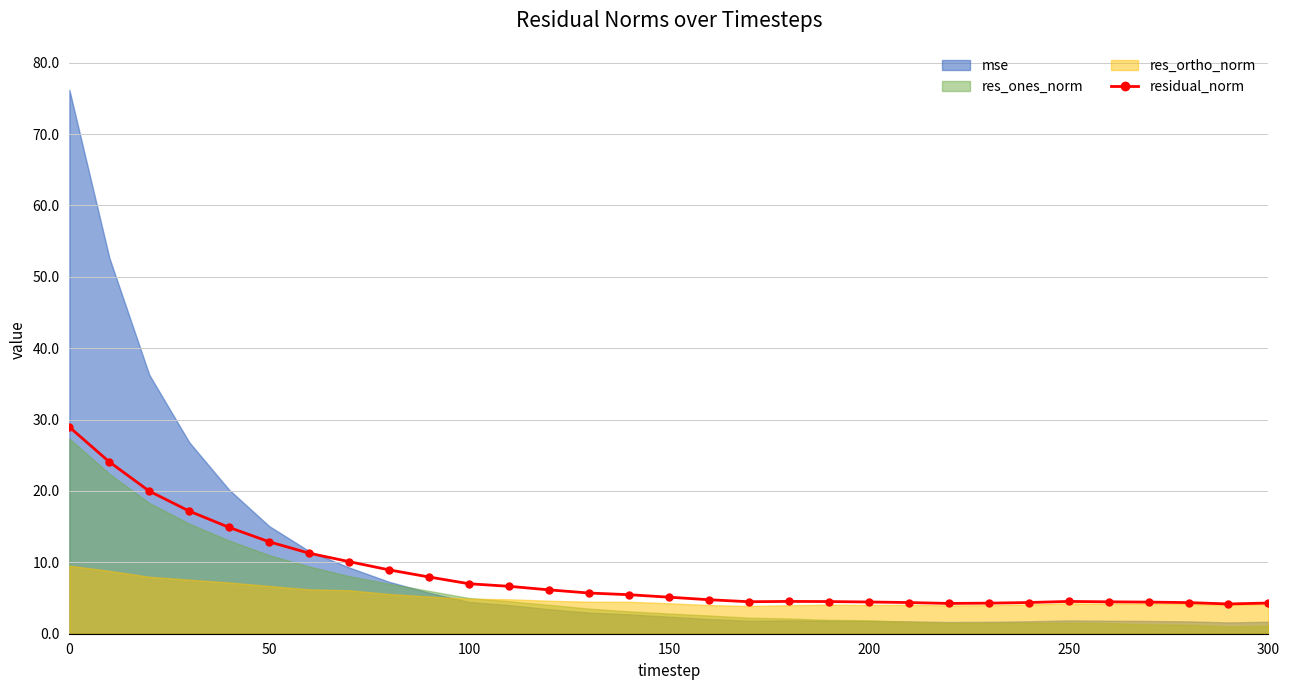

How many lines are shown in the chart?

1